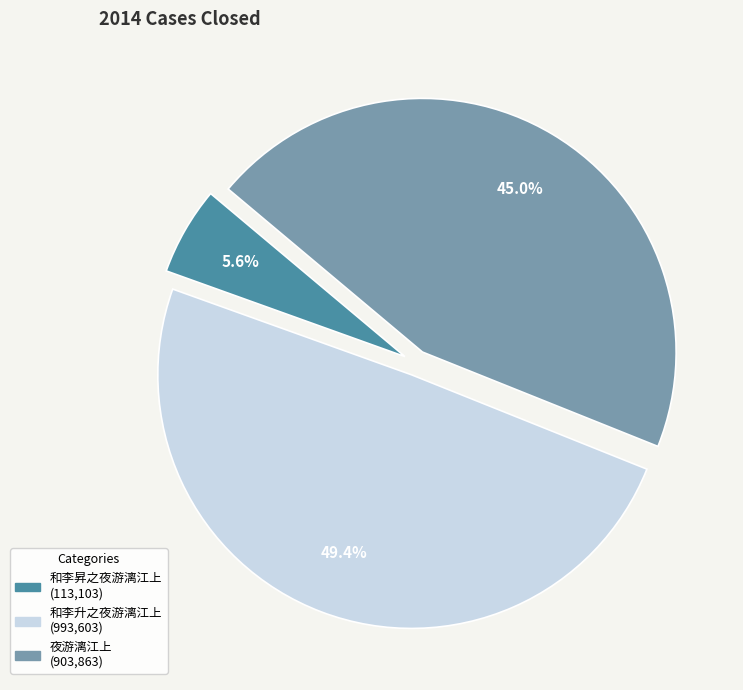

Which has a higher value, 夜游漓江上 or 和李升之夜游漓江上?

和李升之夜游漓江上